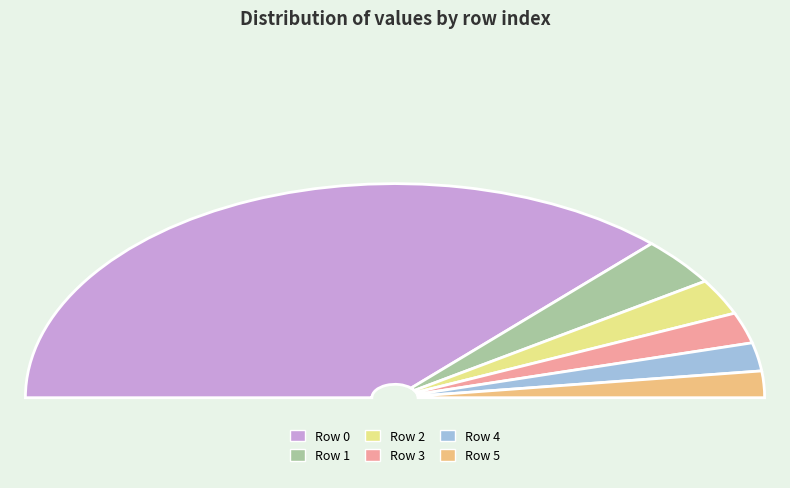

True or false: 5 accounts for 10% of the total.

False